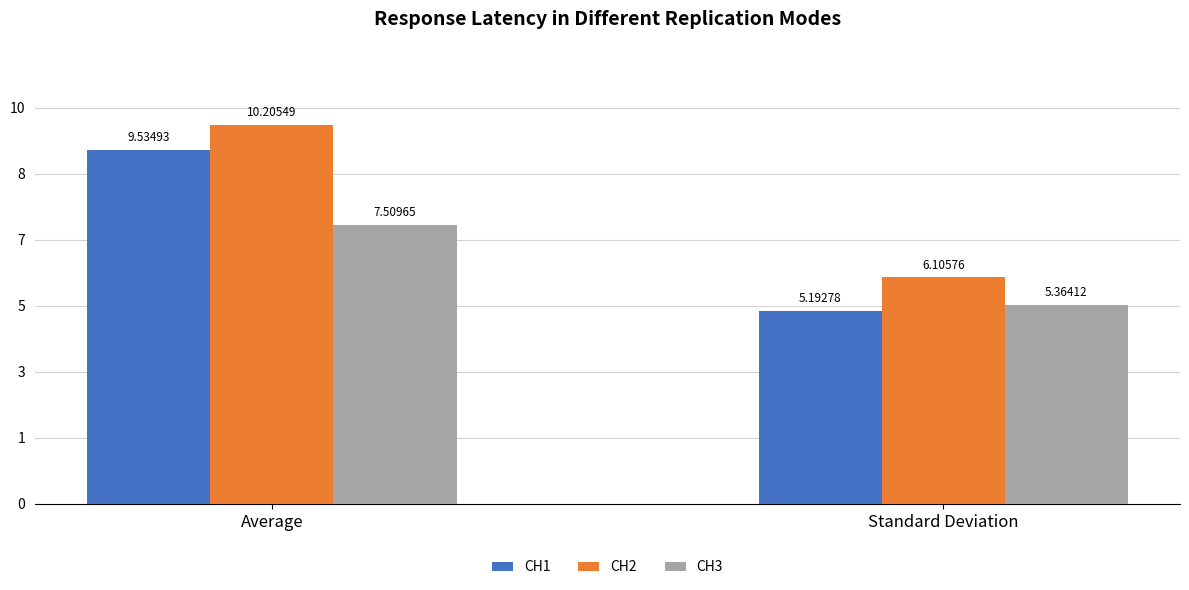

Is it true that CH2 equals 10.2 at Average?

True